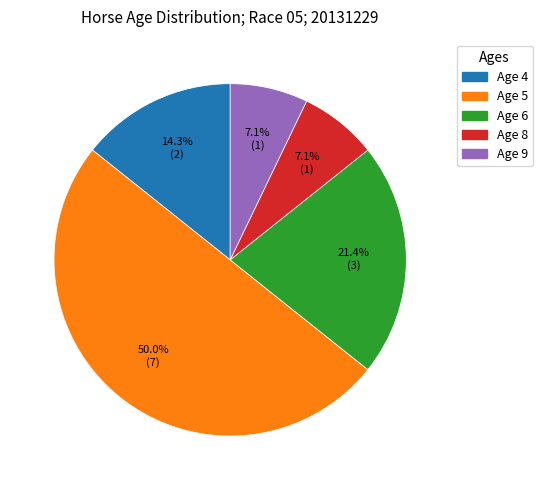

The Age 6 slice represents 21% of the pie. True or false?

True